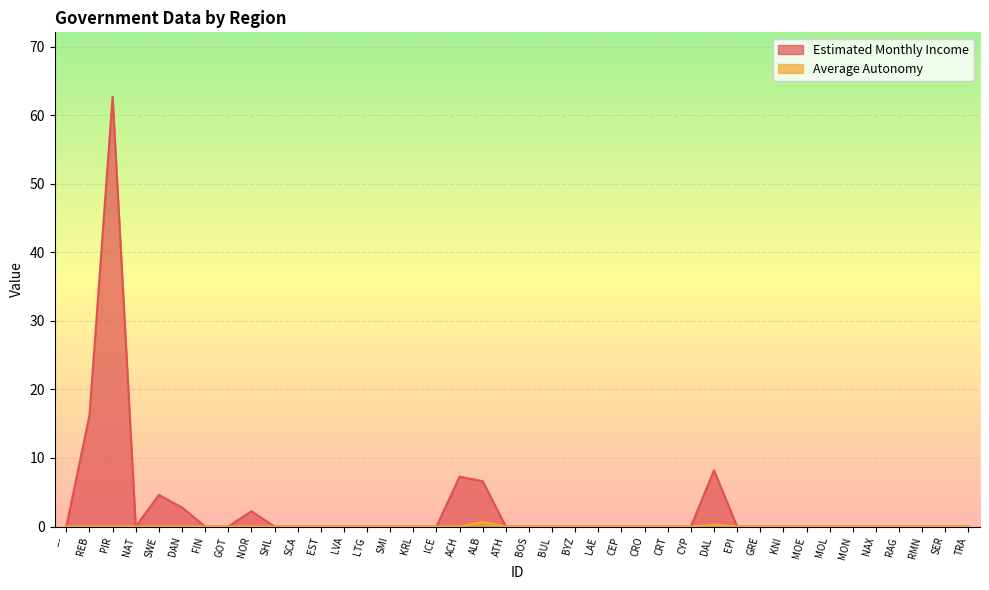

Where is the first local maximum for Average Autonomy?

ALB